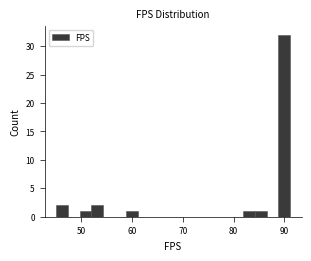

Around what value on the x-axis is the tallest bar? Give the approximate position of its centre, as read against the axis.

90